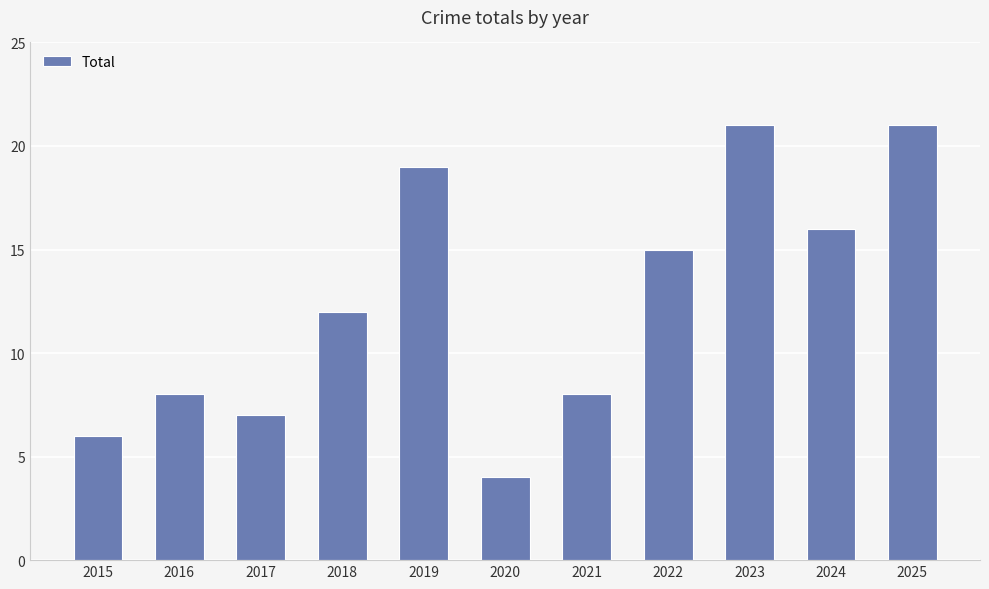

What is the maximum value shown in the chart?

21